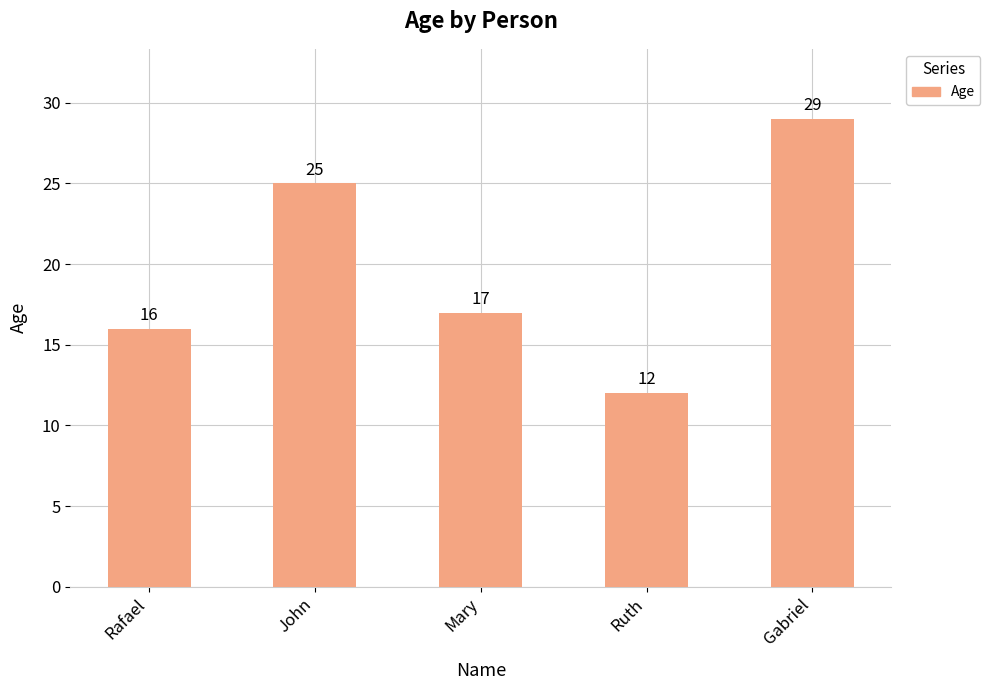

List the labels in order of value, smallest first.

Ruth, Rafael, Mary, John, Gabriel